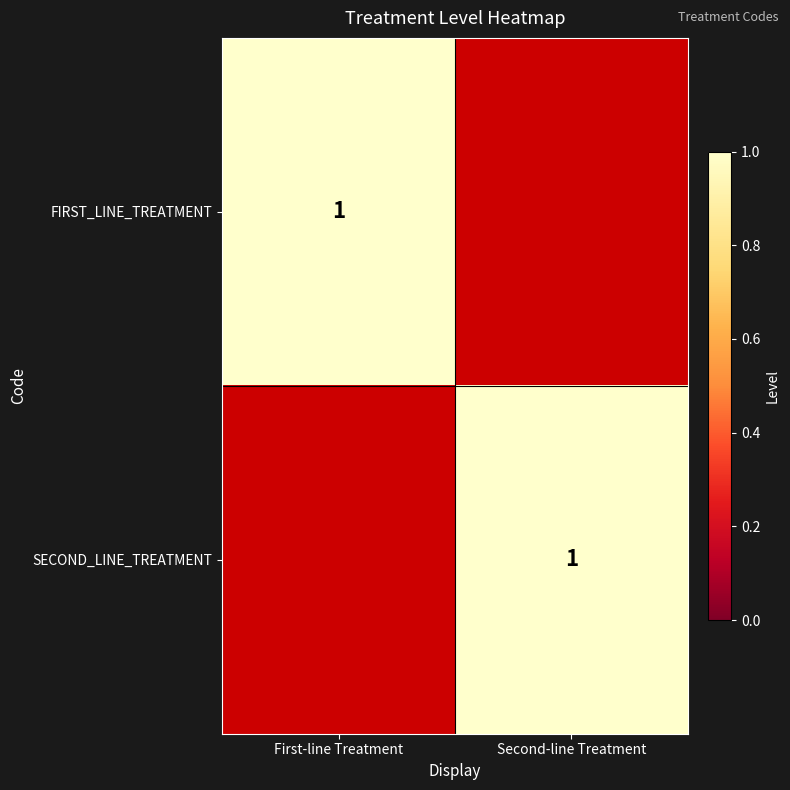

True or false: SECOND_LINE_TREATMENT has a value of 1 at Second-line Treatment.

True